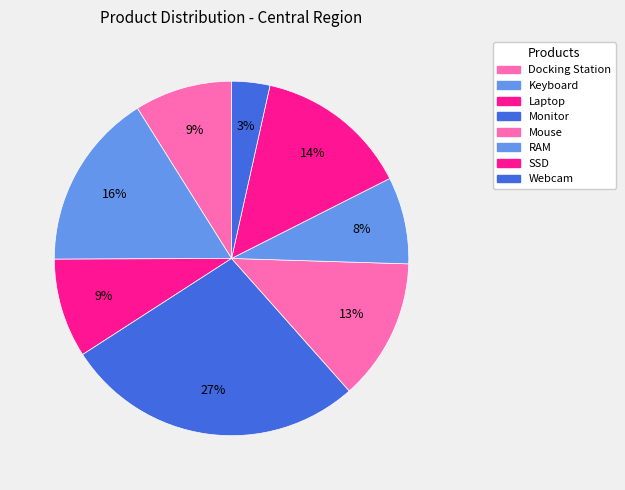

To the nearest percent, what portion does SSD represent?

14%